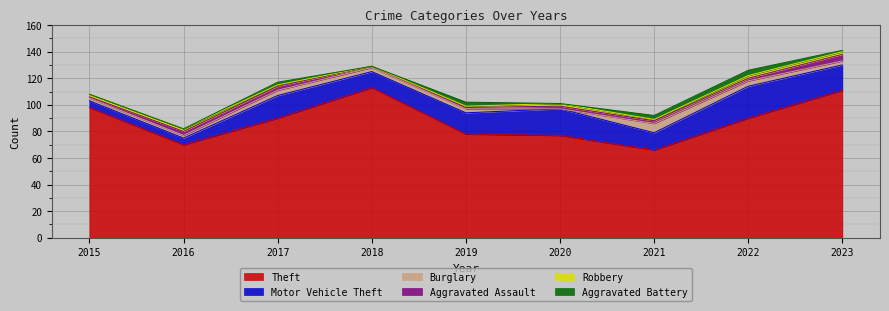

What is the value of the Robbery point at the 2nd from the left?

2